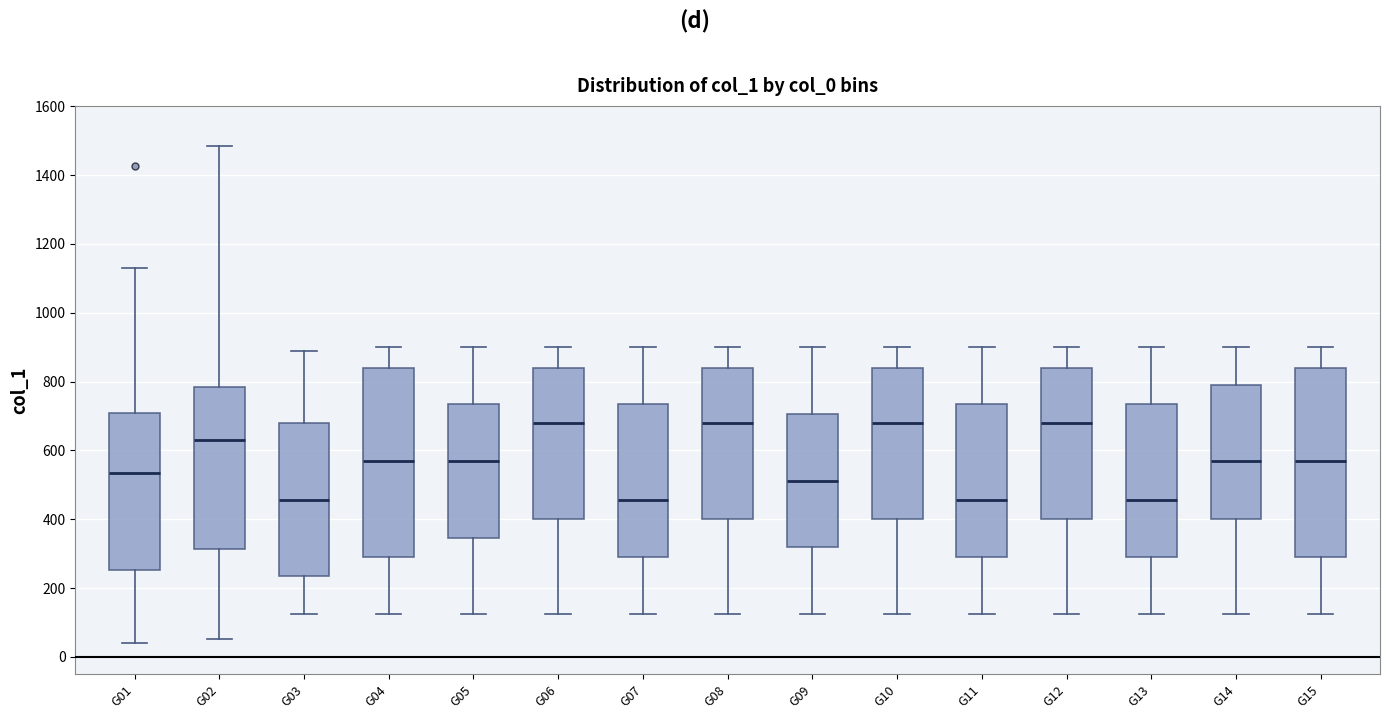

Reading left to right, read every box against the y-axis: the position of its median line, the range the box covers, and the ends of its whiskers. The values are not printed on the chart, so give them approximately, as read against the axis.

G01: median 540, box 260 to 700, whiskers 40 to 1140
G02: median 620, box 320 to 780, whiskers 60 to 1480
G03: median 460, box 240 to 680, whiskers 120 to 900
G04: median 560, box 300 to 840, whiskers 120 to 900
G05: median 560, box 340 to 740, whiskers 120 to 900
G06: median 680, box 400 to 840, whiskers 120 to 900
G07: median 460, box 300 to 740, whiskers 120 to 900
G08: median 680, box 400 to 840, whiskers 120 to 900
G09: median 520, box 320 to 700, whiskers 120 to 900
G10: median 680, box 400 to 840, whiskers 120 to 900
G11: median 460, box 300 to 740, whiskers 120 to 900
G12: median 680, box 400 to 840, whiskers 120 to 900
G13: median 460, box 300 to 740, whiskers 120 to 900
G14: median 560, box 400 to 780, whiskers 120 to 900
G15: median 560, box 300 to 840, whiskers 120 to 900